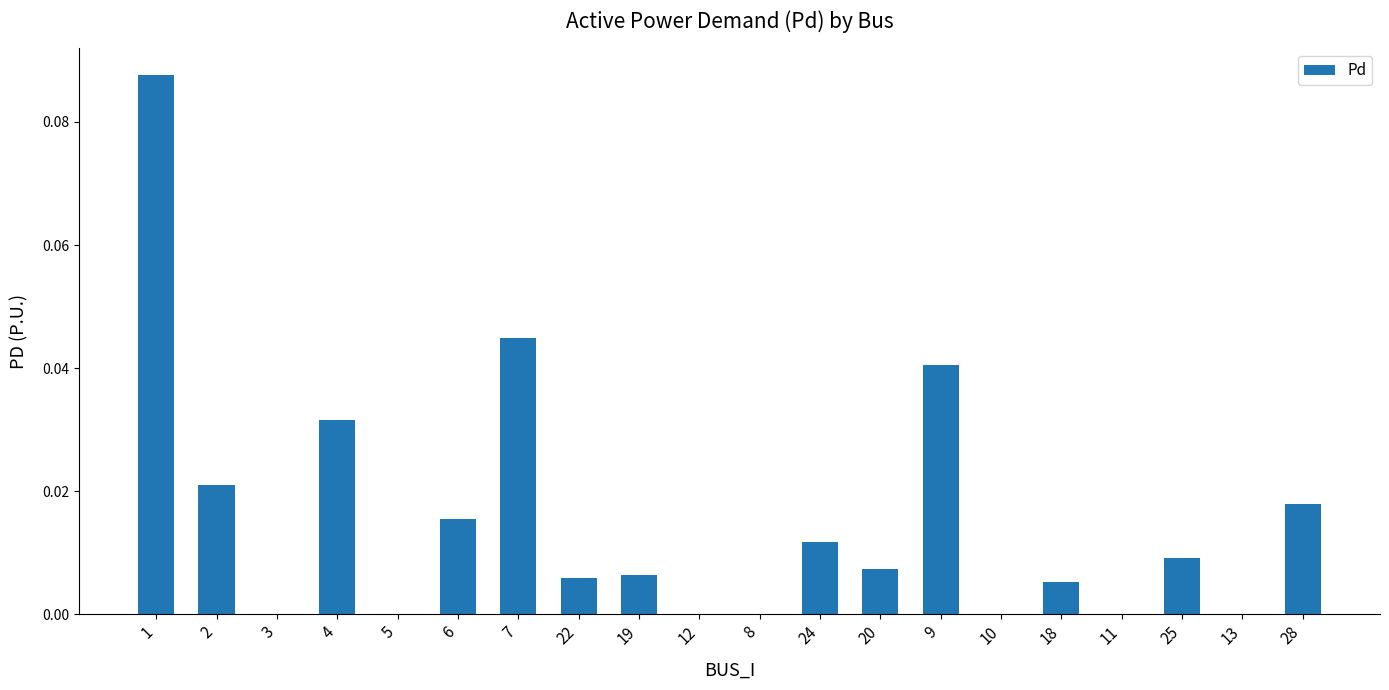

Does the chart contain stacked bars?

No